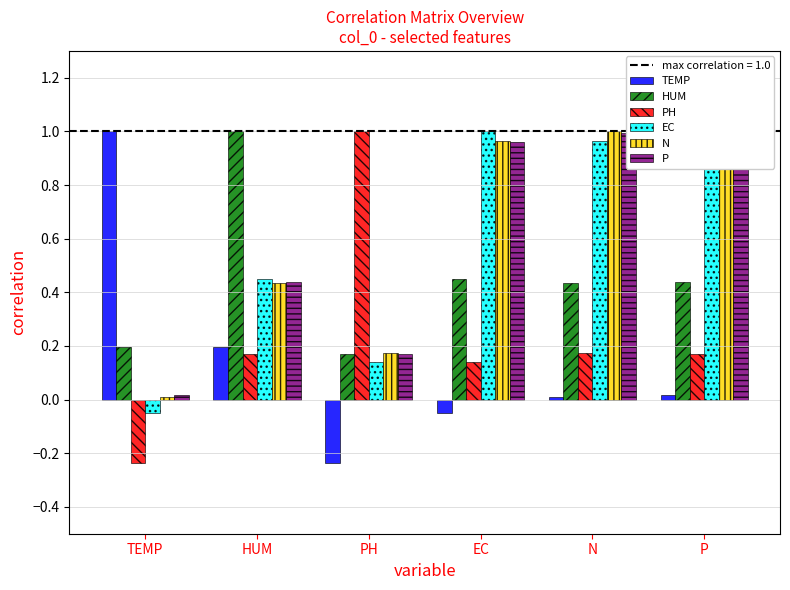

Reading left to right, transcribe all the data shown in this chart.

TEMP: 1.0	0.2	-0.2	-0.0	0.0	0.0
HUM: 0.2	1.0	0.2	0.4	0.4	0.4
PH: -0.2	0.2	1.0	0.1	0.2	0.2
EC: -0.0	0.4	0.1	1.0	1.0	1.0
N: 0.0	0.4	0.2	1.0	1.0	1.0
P: 0.0	0.4	0.2	1.0	1.0	1.0